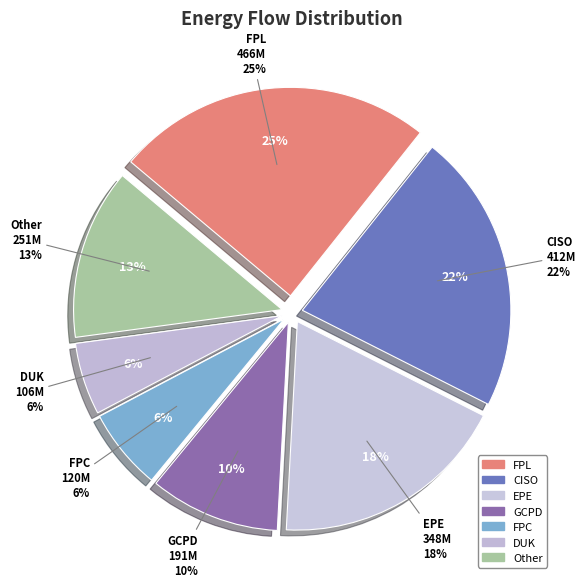

What percentage is NOT represented by FPC?

93.7%